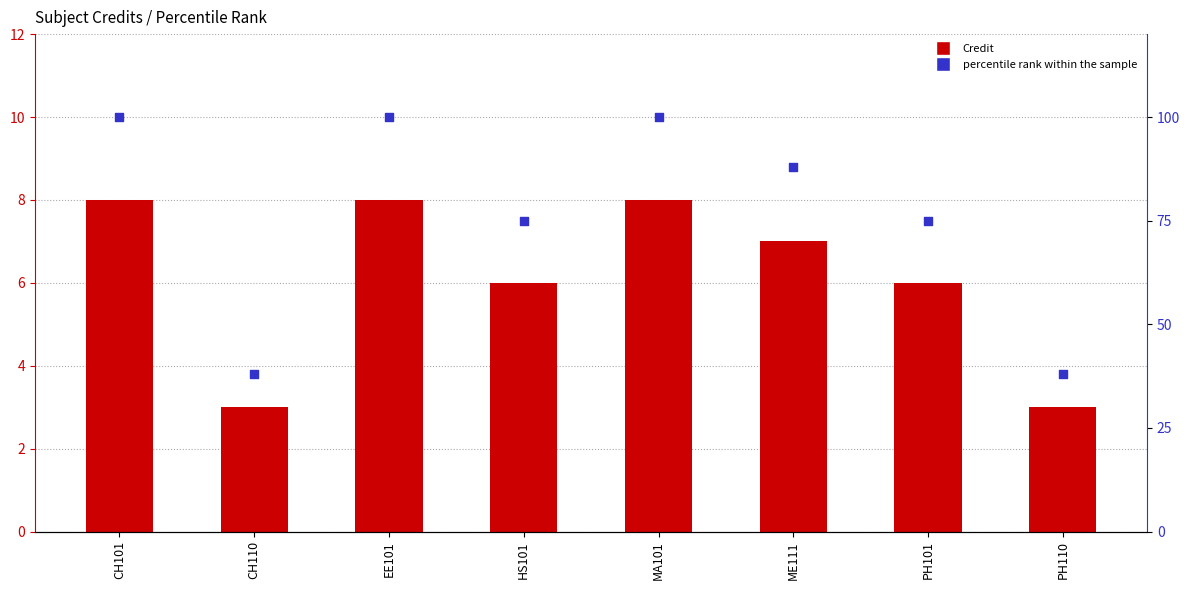

Is the value of Credit at EE101 greater than the value of percentile rank within the sample at MA101?

No